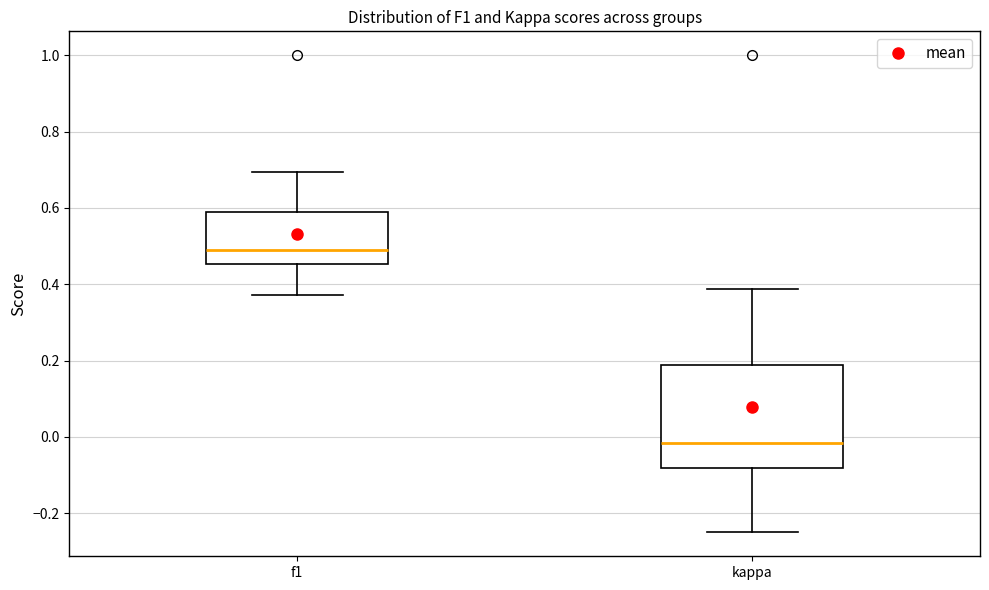

Where is the upper edge of the box for kappa on the y-axis? The values are not printed on the chart, so give them approximately, as read against the axis.

0.18